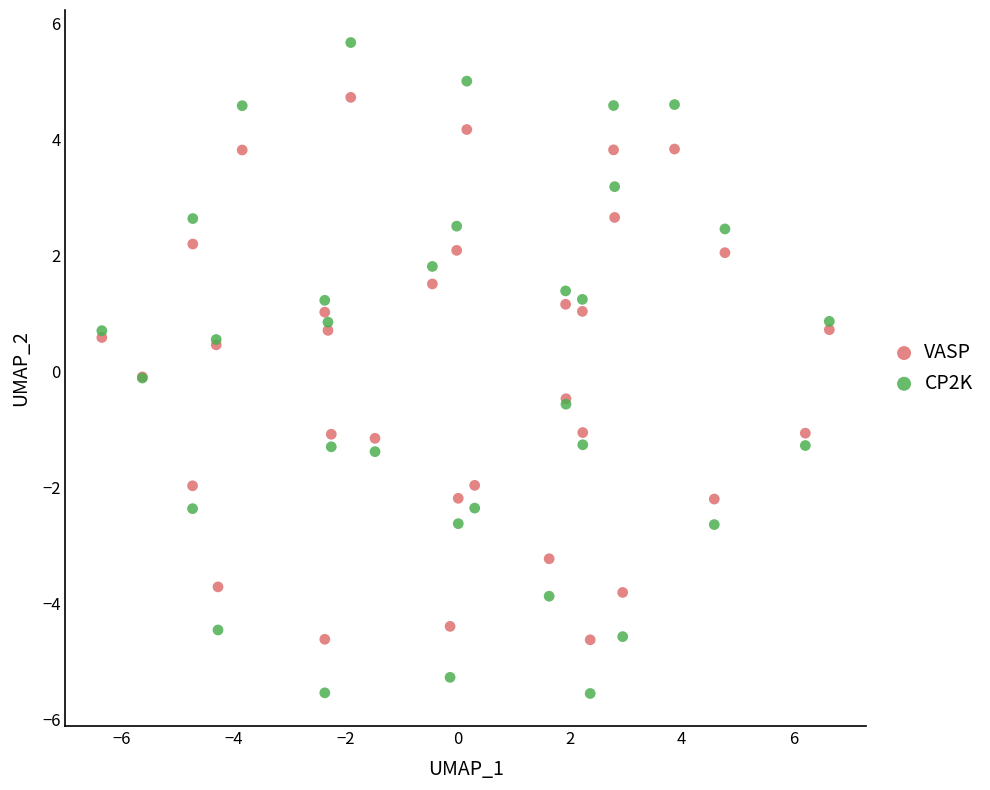

What is the X range (max minus min) for the scatter plot?

13.0